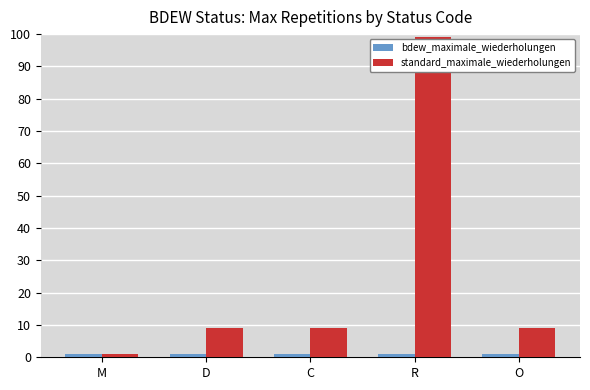

Reading left to right, transcribe all the data shown in this chart.

bdew_maximale_wiederholungen: M=1	D=1	C=1	R=1	O=1
standard_maximale_wiederholungen: M=1	D=9	C=9	R=99	O=9